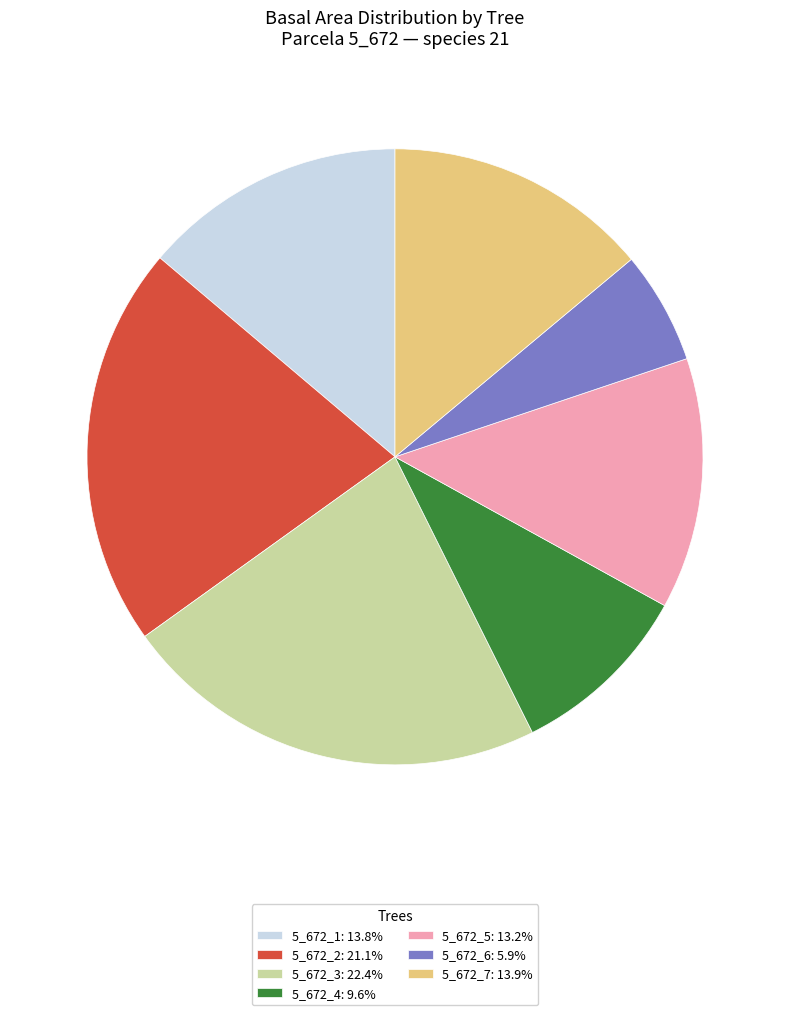

Does any single category account for the majority?

No